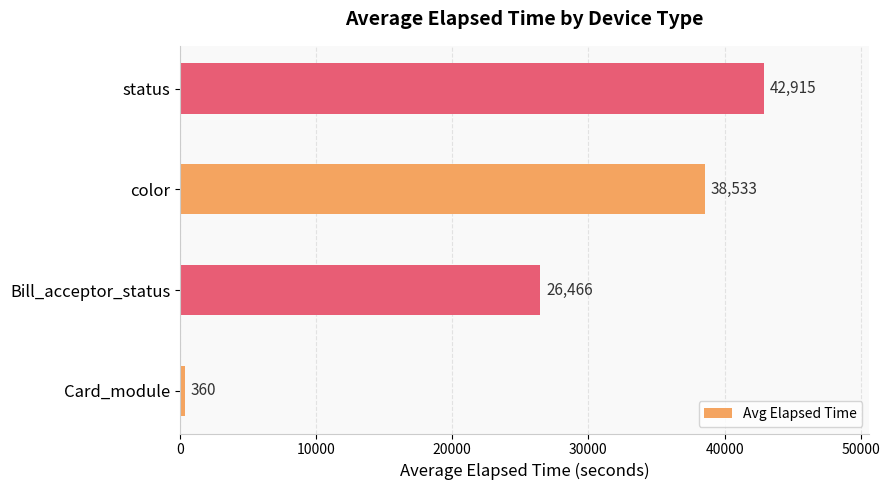

What is the maximum value shown in the chart?

42915